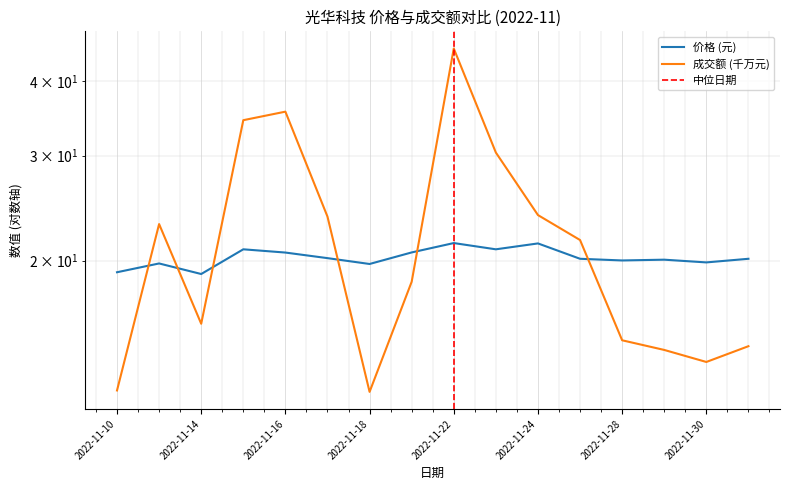

Between which two adjacent categories do 价格 and 成交额(万元) first intersect?

2022-11-10 and 2022-11-11